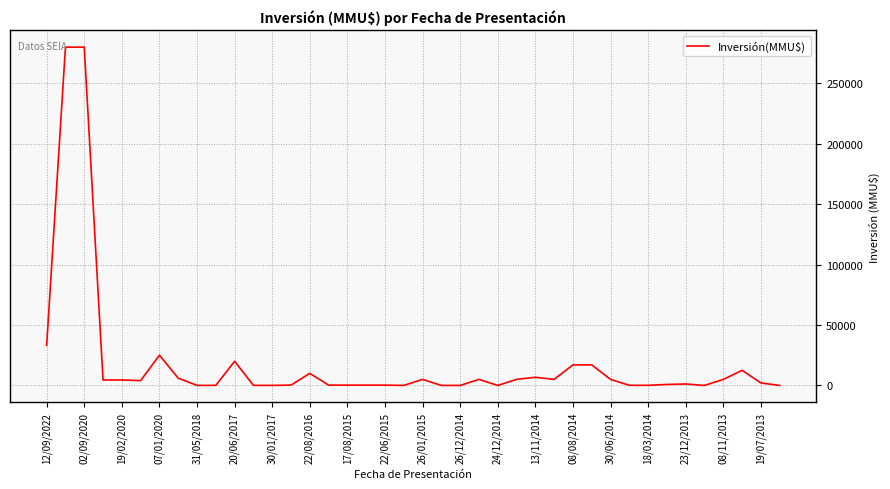

Does the chart have visible grid lines?

Yes